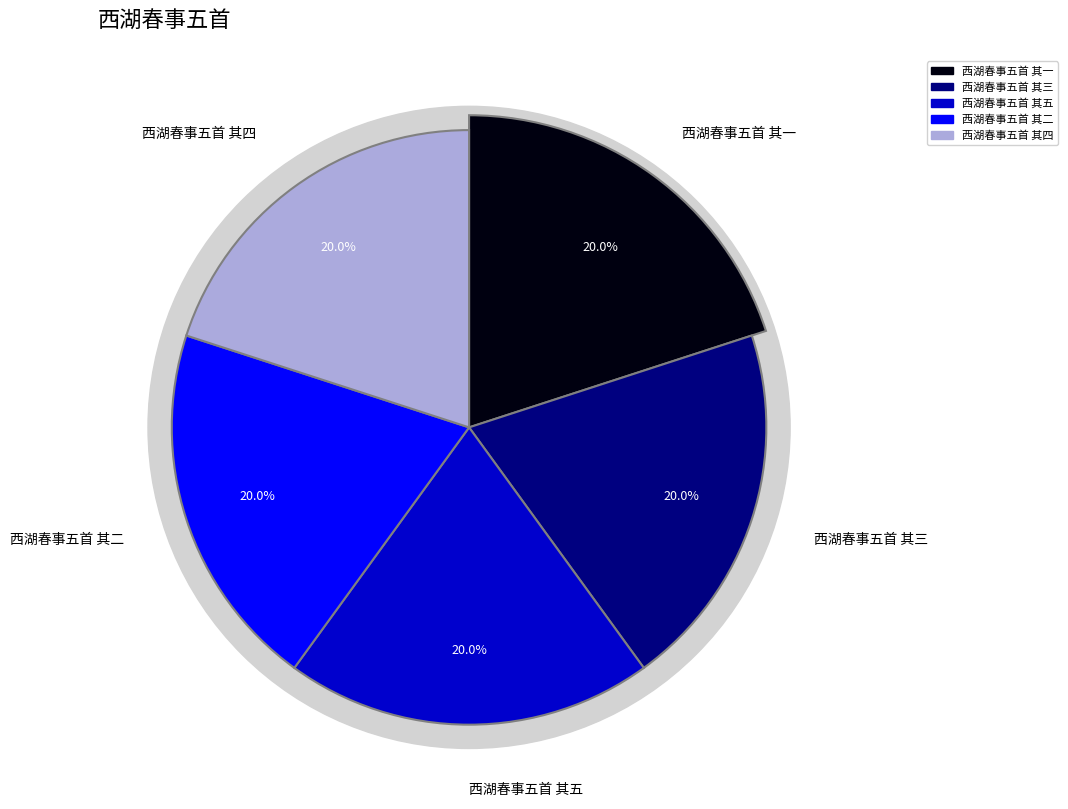

To the nearest percent, what is the combined percentage of 西湖春事五首 其四 and 西湖春事五首 其三?

40%